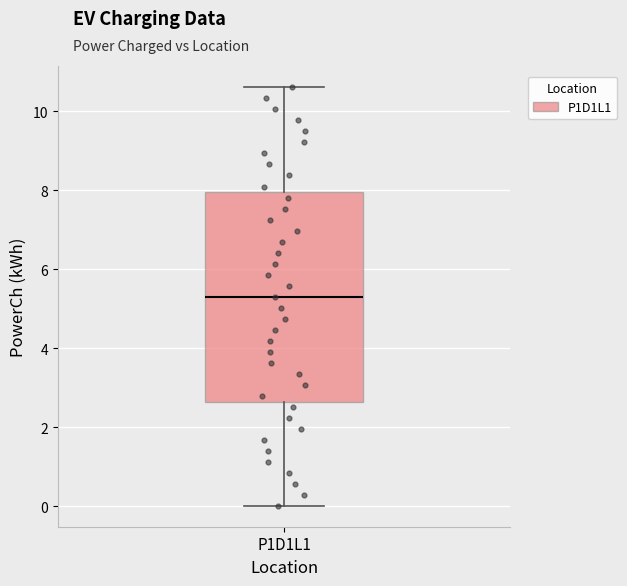

Transcribe this box plot: give where the median line is, the range the box spans, and where the two whiskers end, as read against the y-axis. The values are not printed on the chart, so give them approximately, as read against the axis.

median 5.2, box 2.6 to 8.0, whiskers 0.0 to 10.6